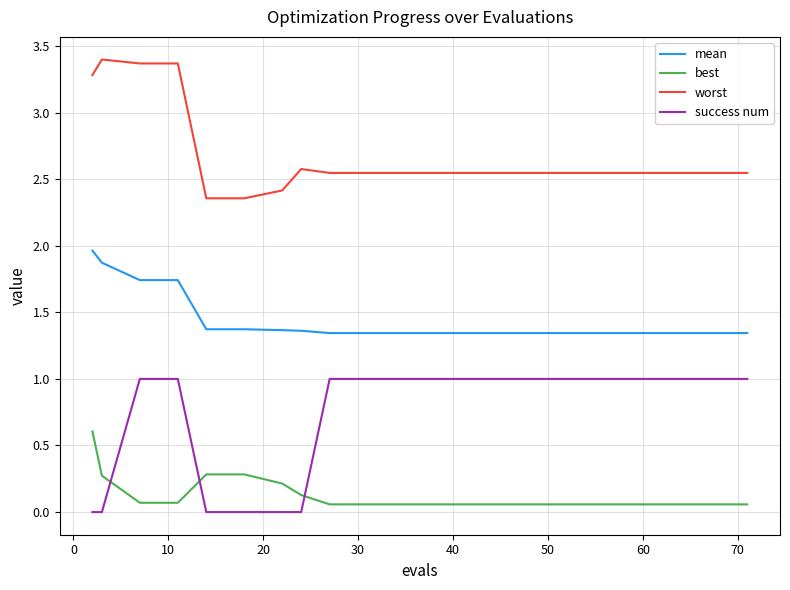

What is the difference between the maximum and minimum values in the best series?

0.5